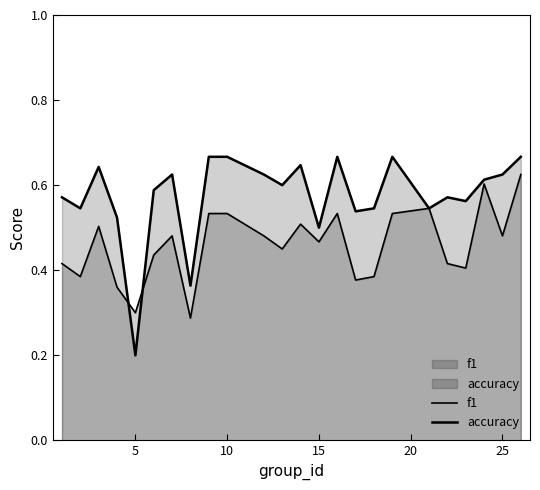

At how many categories does at least one series exceed 0?

24